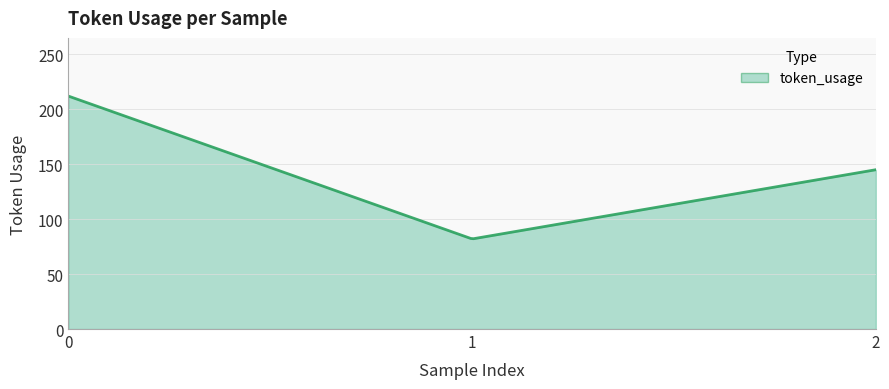

What is the average value?

130.4